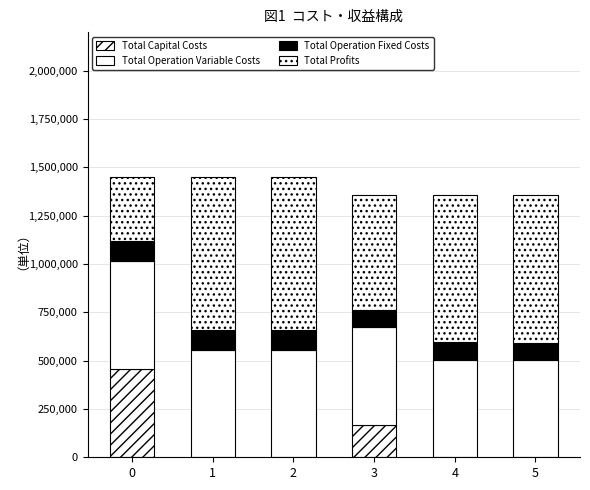

Between 2 and 4, which series saw the biggest shift?

Total Operation Variable Costs